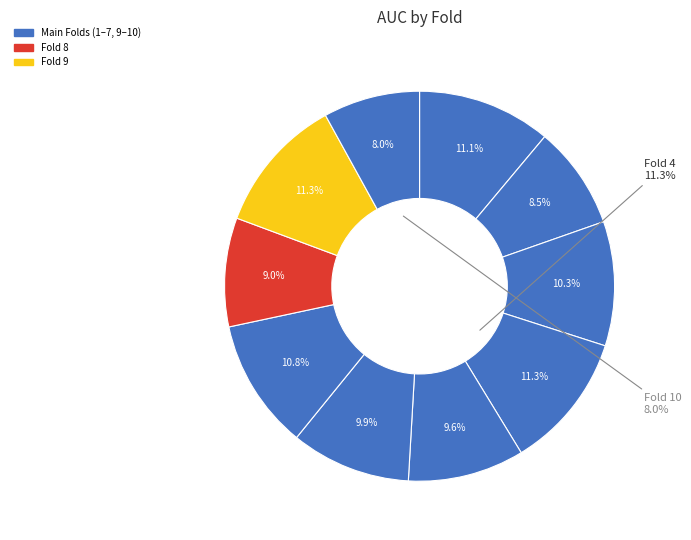

To the nearest percent, what is the difference between the Fold 2 and Fold 9 slice percentages?

3%